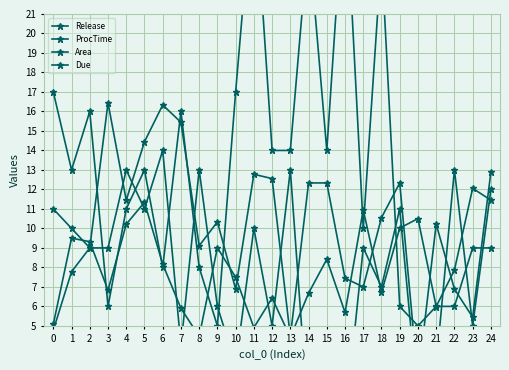

True or false: Due has a value of 7.7 at 0.

False